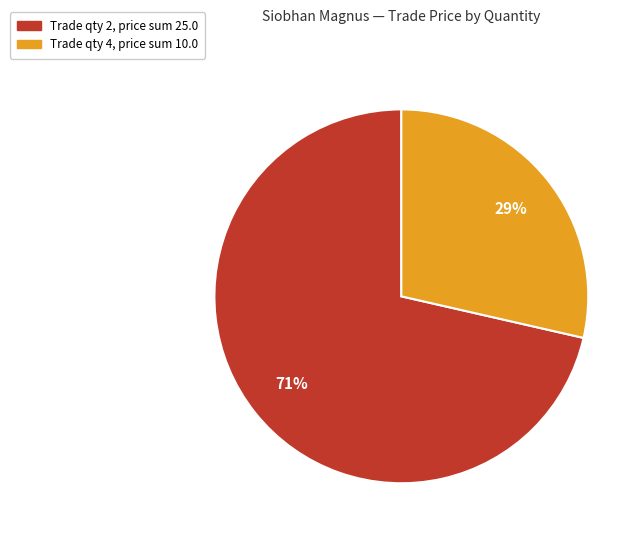

Combined, do Trade qty 2, price sum 25.0 and Trade qty 4, price sum 10.0 account for over 50%?

Yes